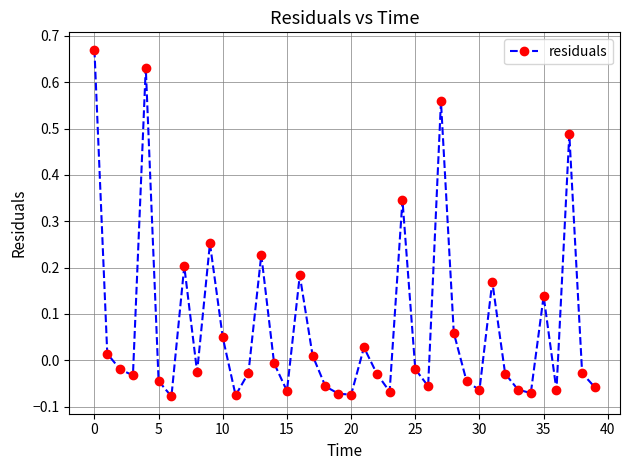

Does the chart have visible grid lines?

Yes